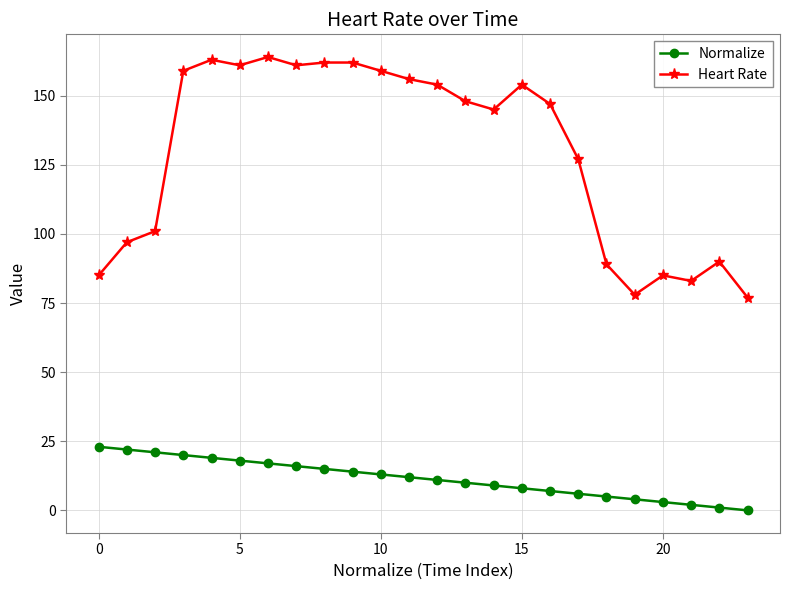

What is the average value of the Normalize series?

12